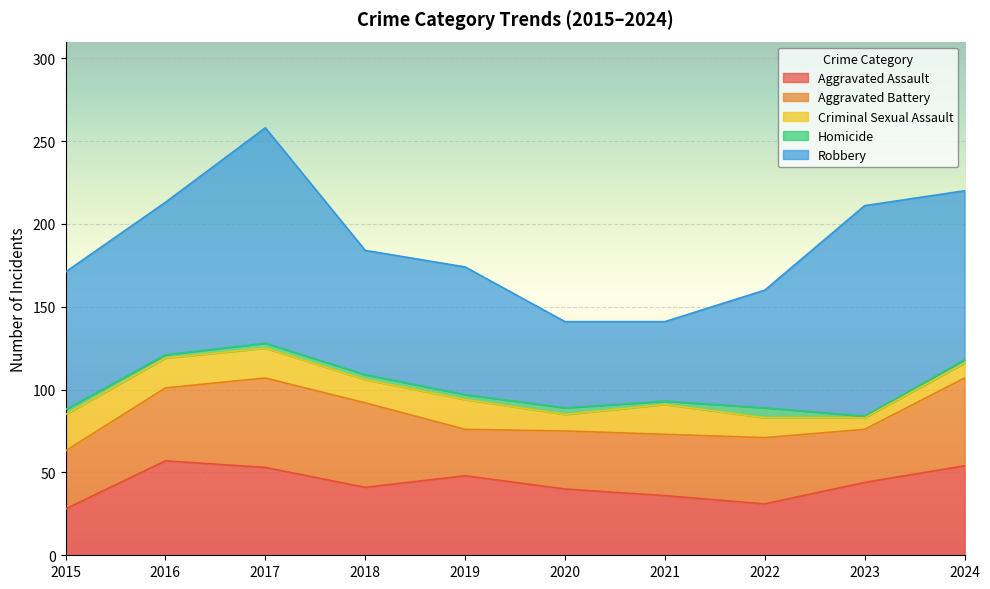

At which category is the sum across all series the highest?

2017